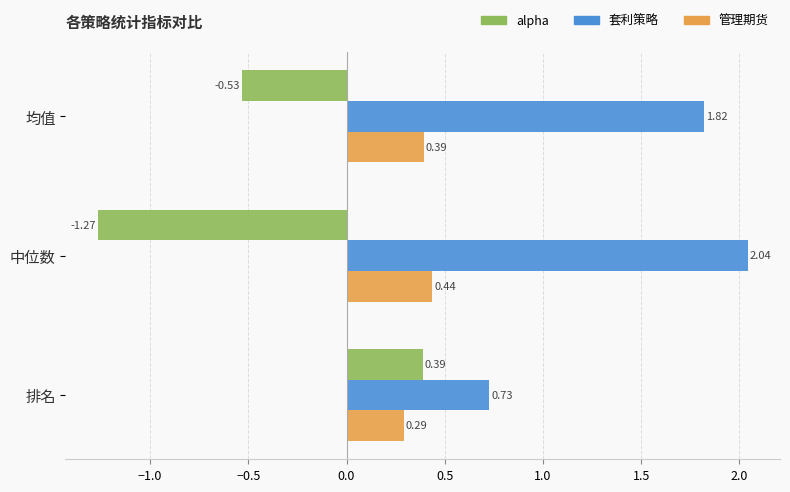

How many categories are shown in the chart?

3